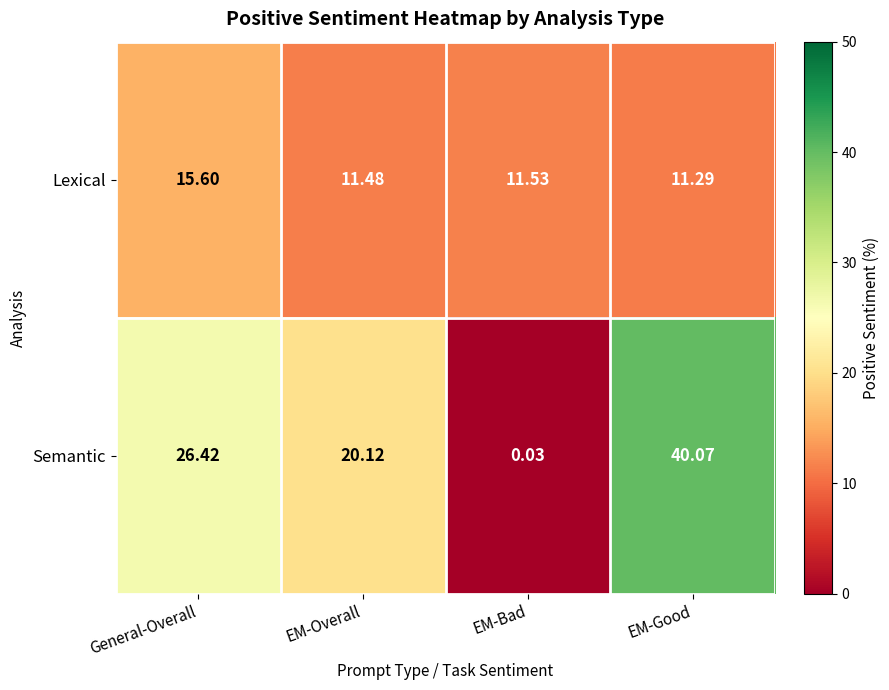

Which category has the lowest value in the Lexical series?

EM-Good